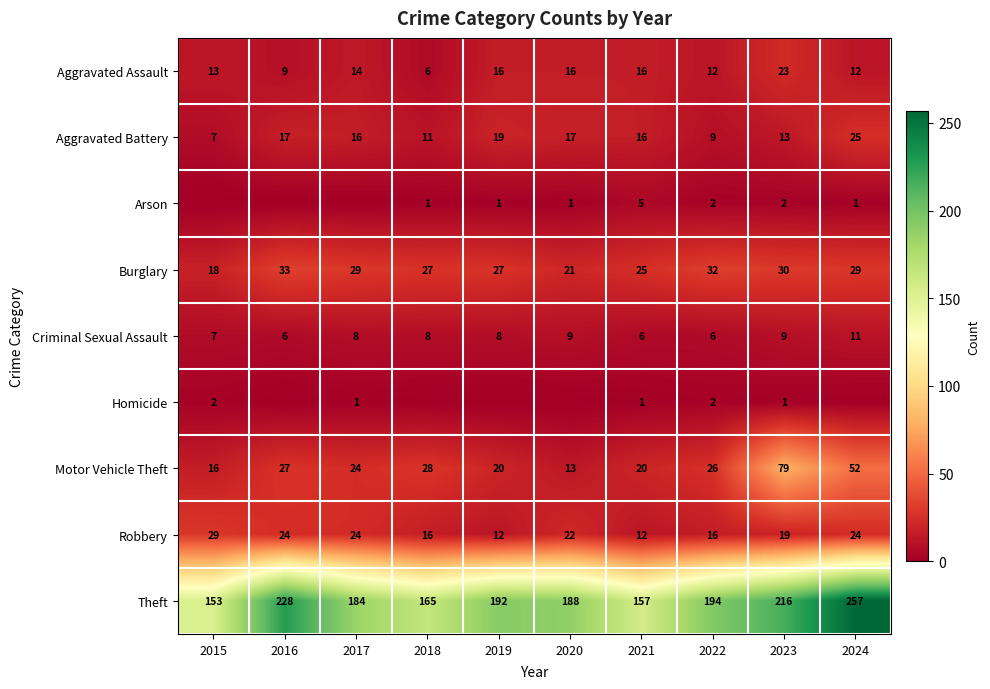

Count the number of data series in this chart.

9